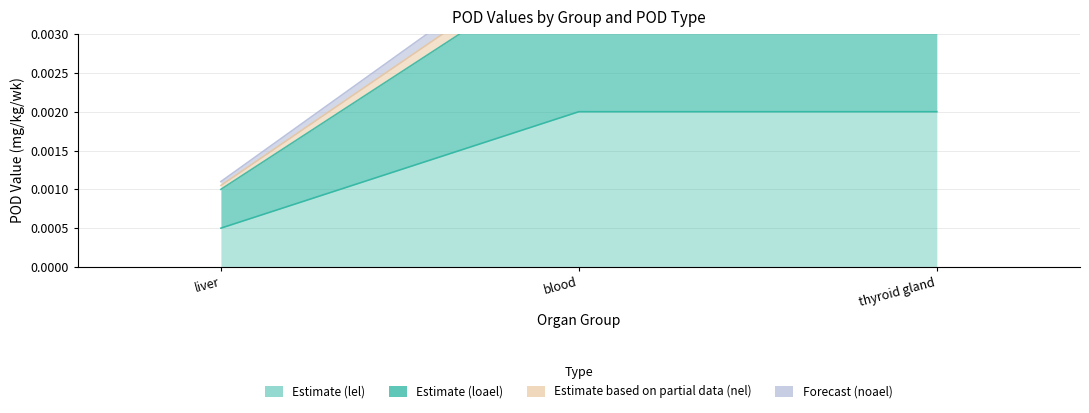

How many lel values are between 0 and 1?

3